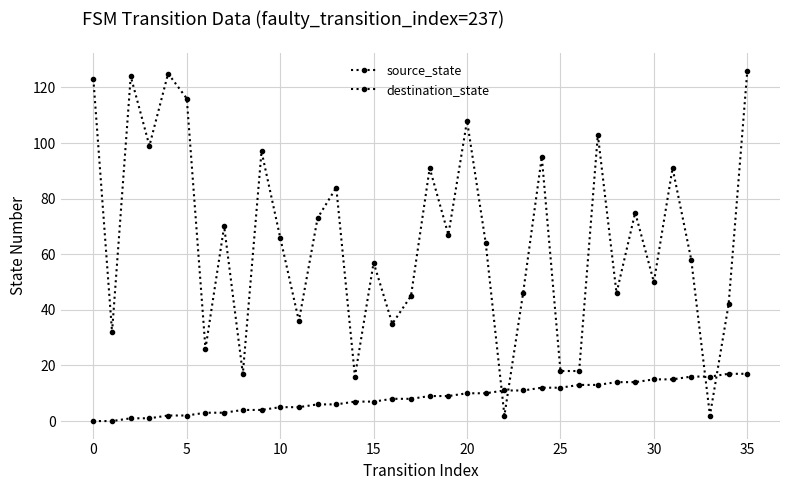

Where is destination_state nearest to the value 64?

21